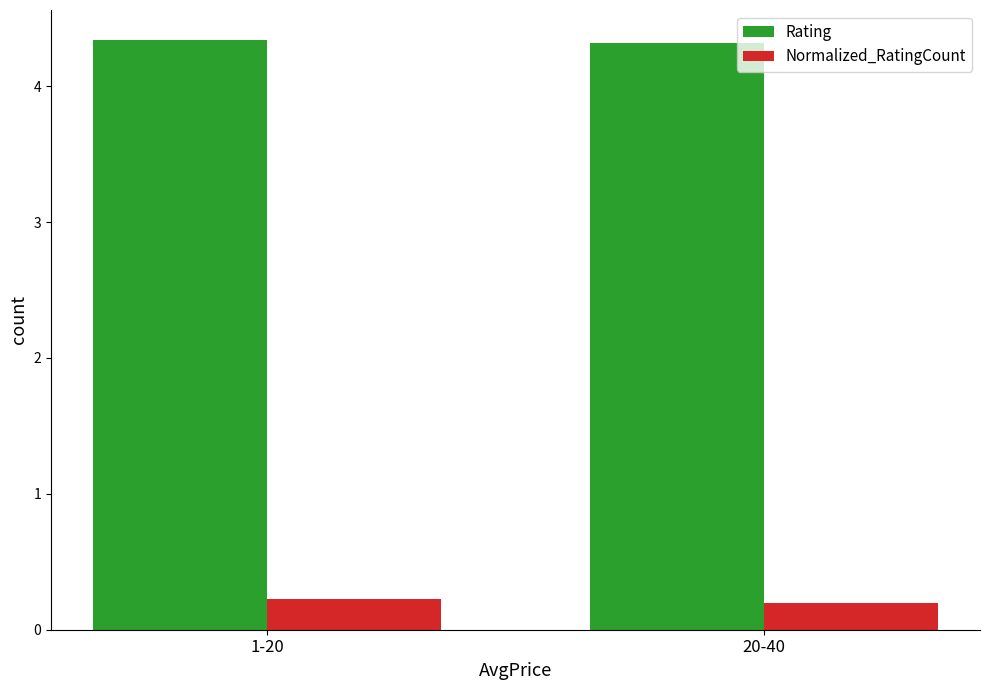

Which series has the largest total across all categories?

Rating